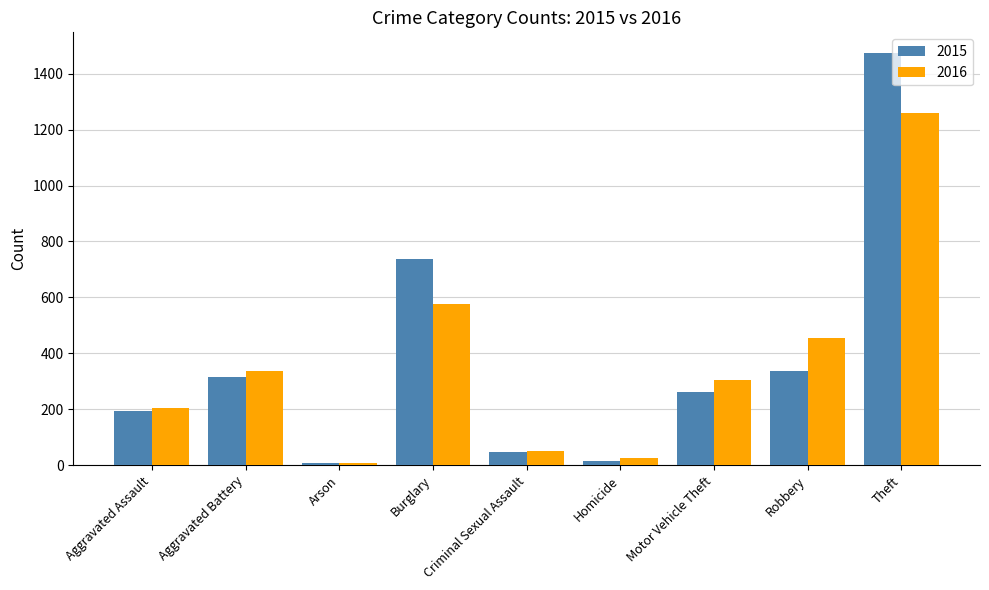

Which series has the largest range (max minus min)?

2015